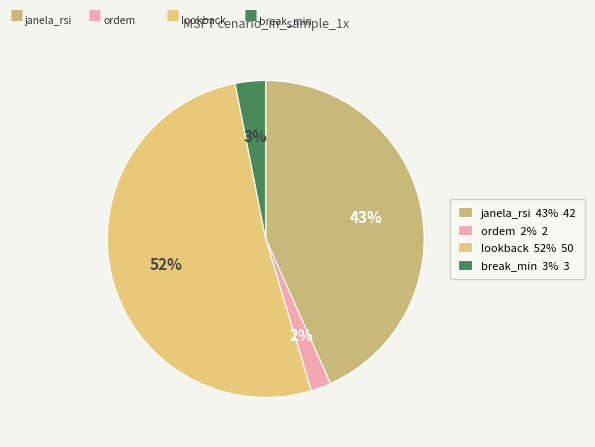

To the nearest percent, what portion does break_min represent?

3%